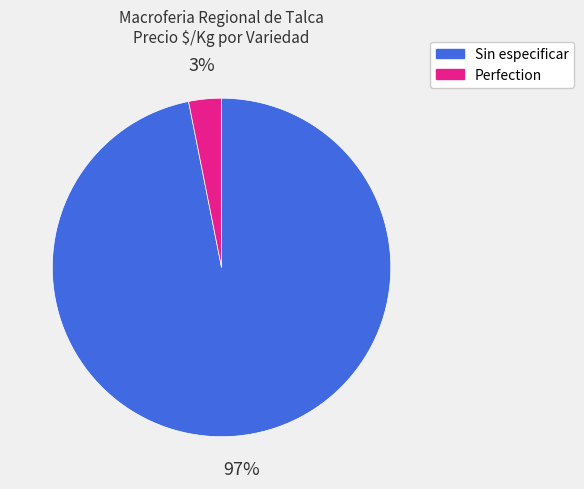

To the nearest percent, what is the average slice percentage?

50%